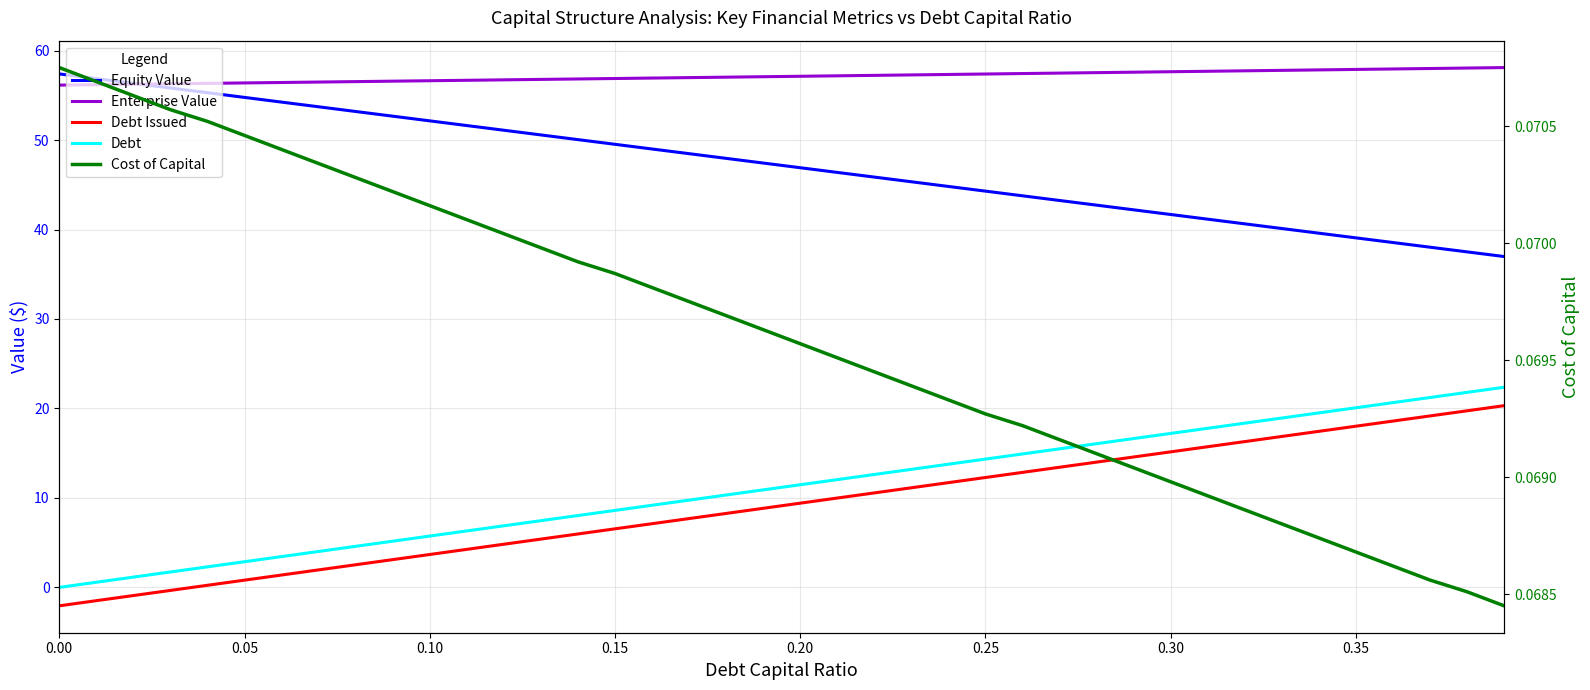

What are all the series names shown in the legend?

Equity Value, Enterprise Value, Debt Issued, Debt, Cost of Capital